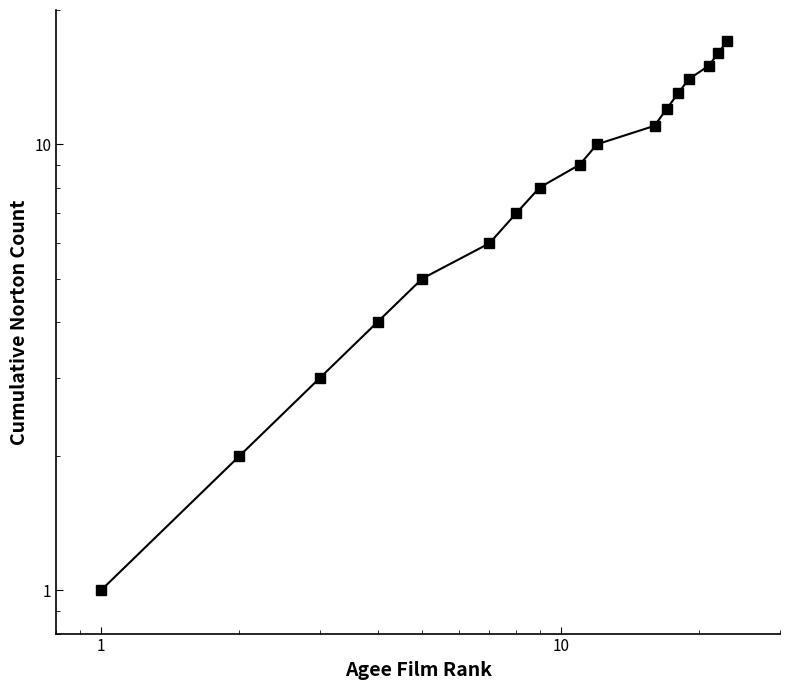

Count the number of categories in the chart.

17